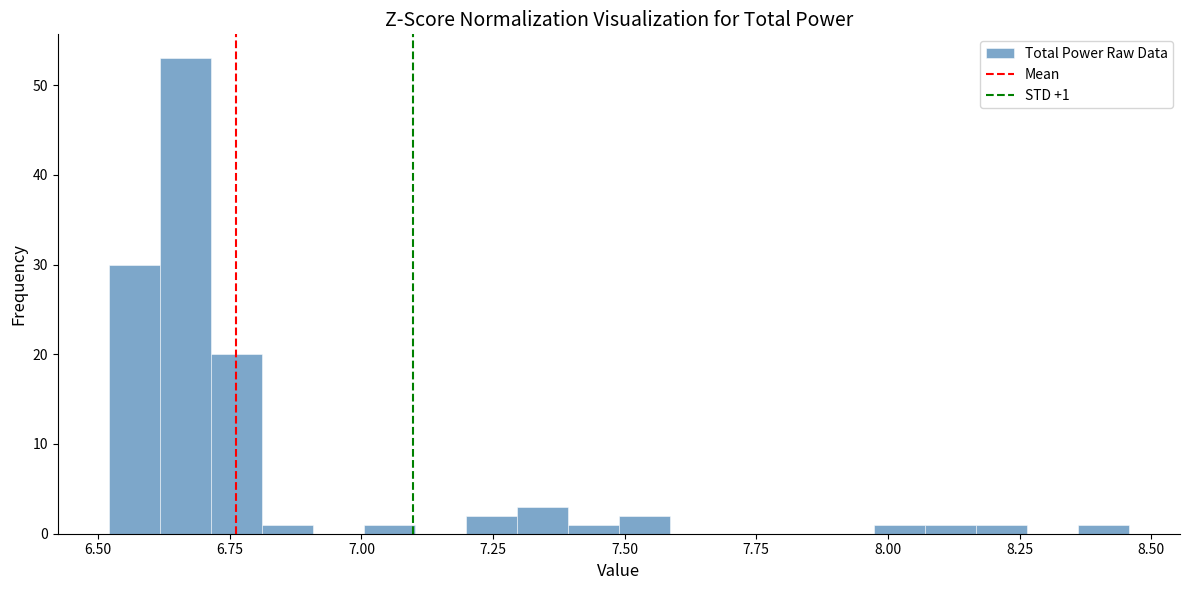

Around what value on the x-axis is the tallest bar? Give the approximate position of its centre, as read against the axis.

6.65